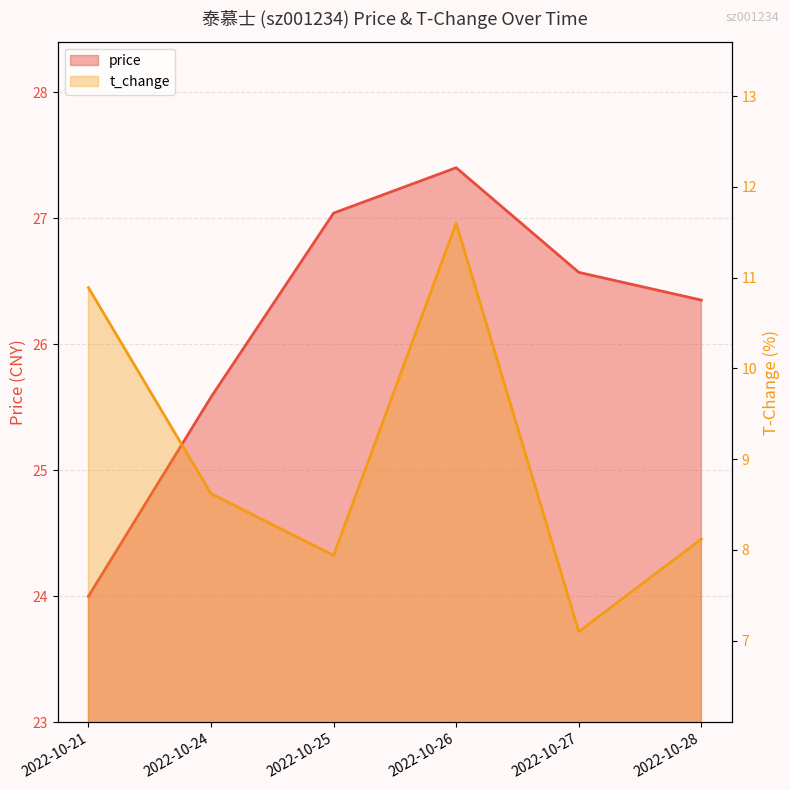

How many lines are shown in the chart?

2